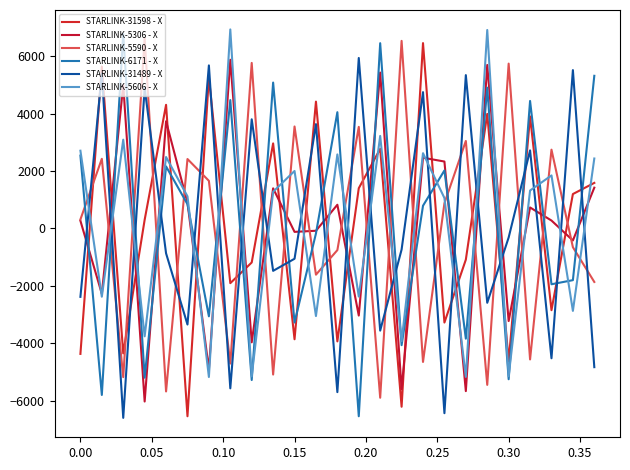

How many values in STARLINK-5606 - X are above zero?

15